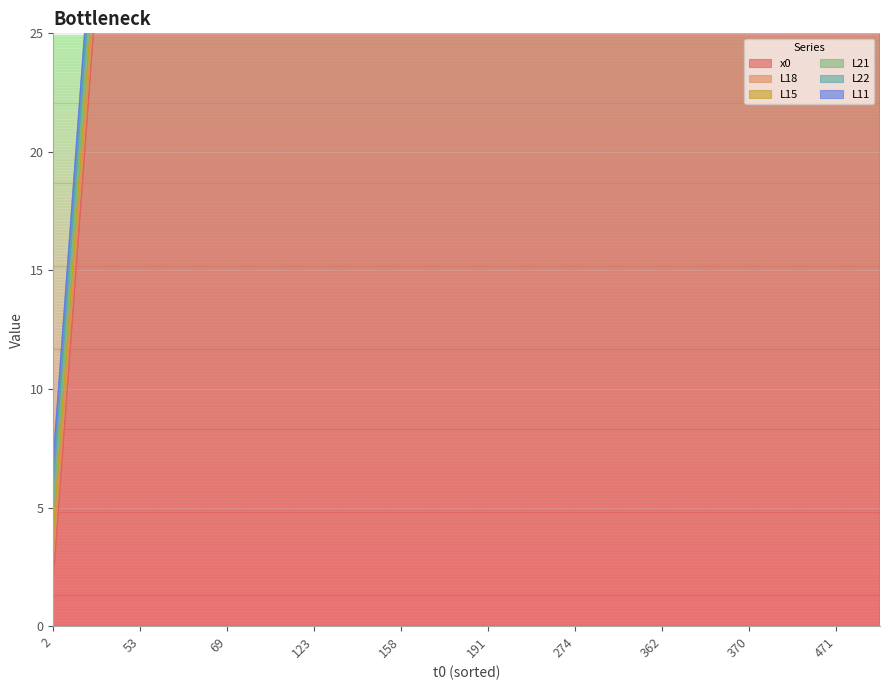

What is the spread (max minus min) of values at 494?

493.0